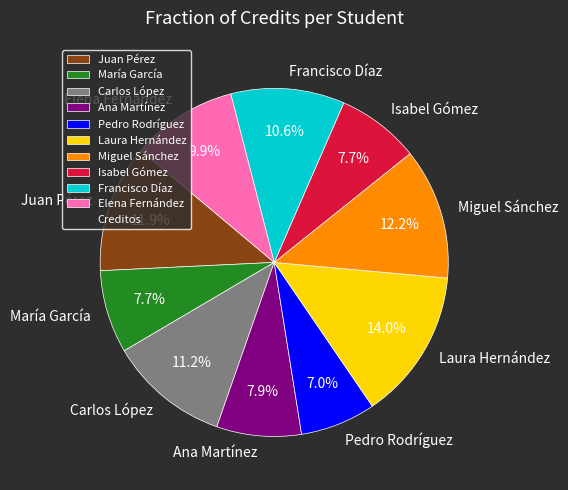

To the nearest percent, what portion does Isabel Gómez represent?

8%